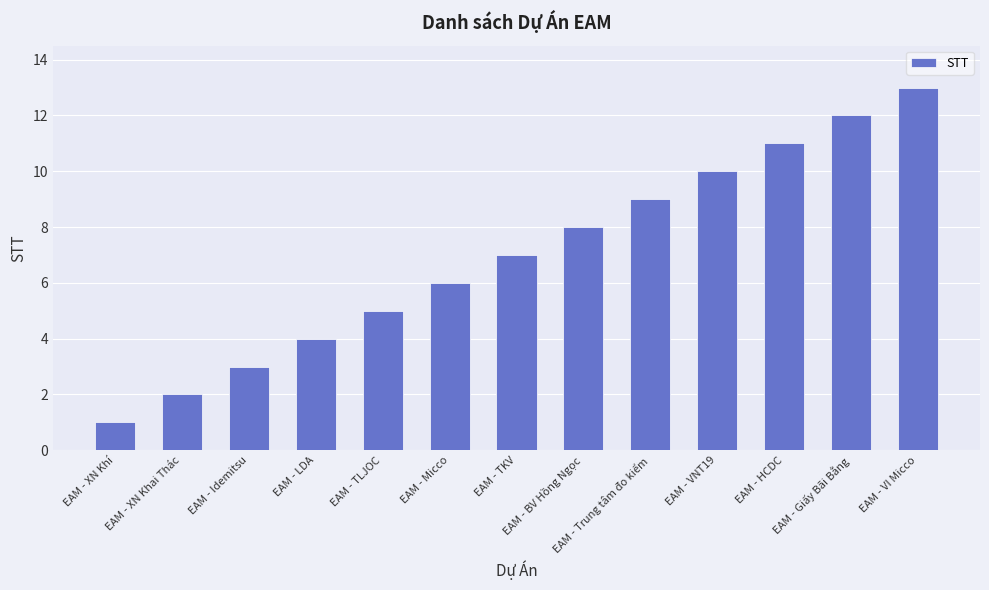

Reading left to right, what are all the values shown in this chart?

EAM - XN Khí=1	EAM - XN Khai Thác=2	EAM - Idemitsu=3	EAM - LDA=4	EAM - TLJOC=5	EAM - Micco=6	EAM - TKV=7	EAM - BV Hồng Ngọc=8	EAM - Trung tâm đo kiểm=9	EAM - VNT19=10	EAM - HCDC=11	EAM - Giấy Bãi Bằng=12	EAM - VI Micco=13